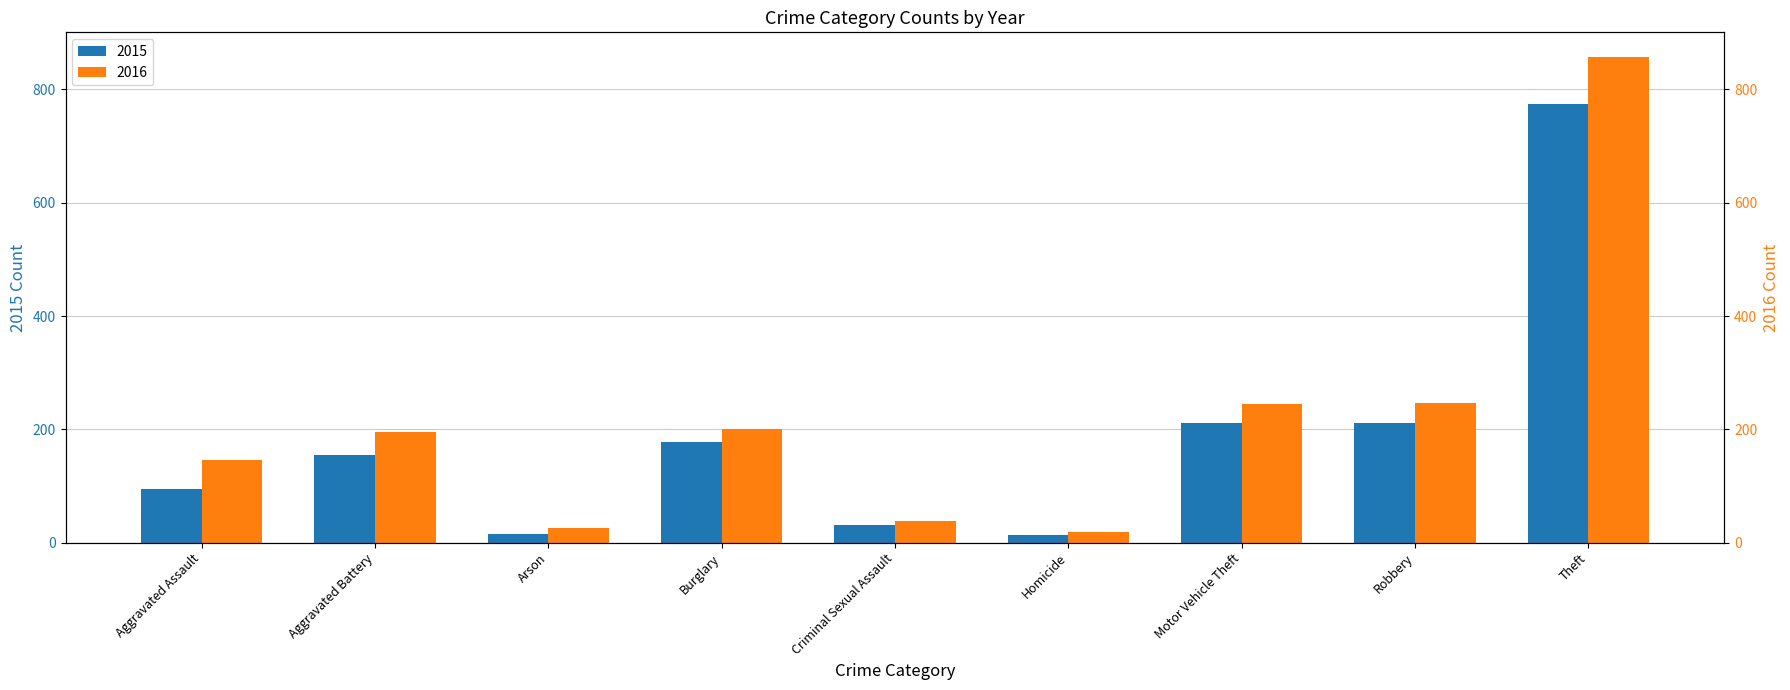

Which series has the largest range (max minus min)?

2016